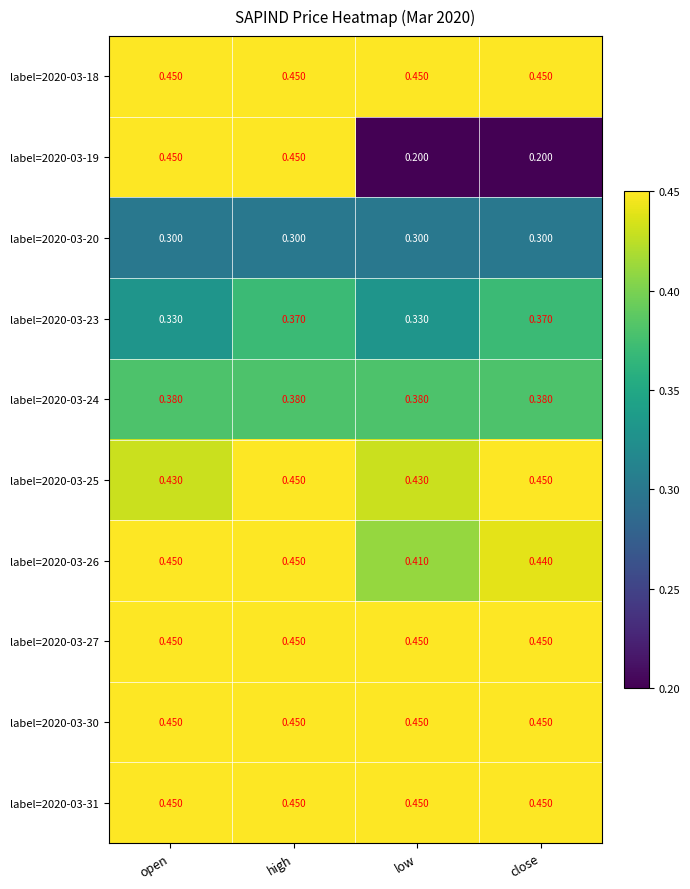

Which label corresponds to the smallest value in the chart?

low